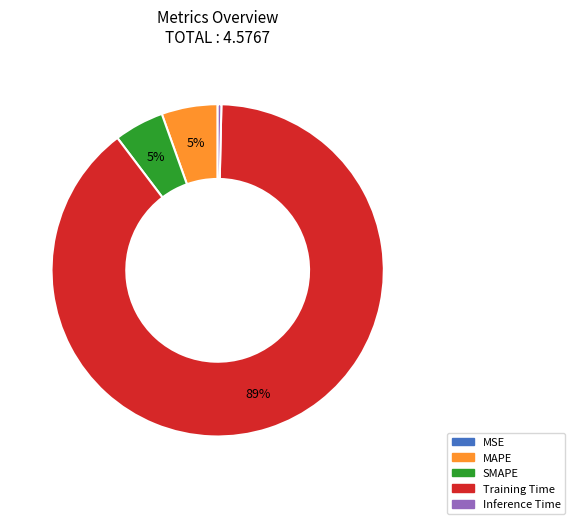

Is there a majority slice in this chart?

Yes